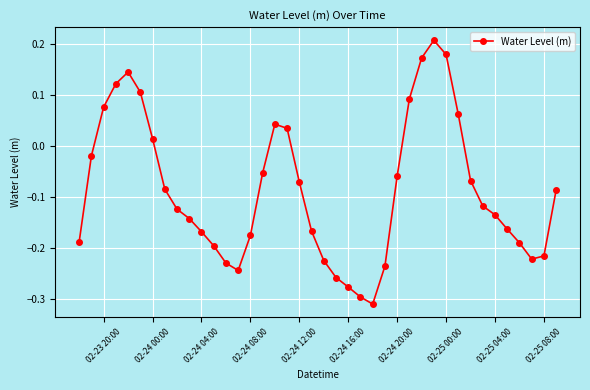

True or false: there are more than 2 points higher than both neighbors.

True